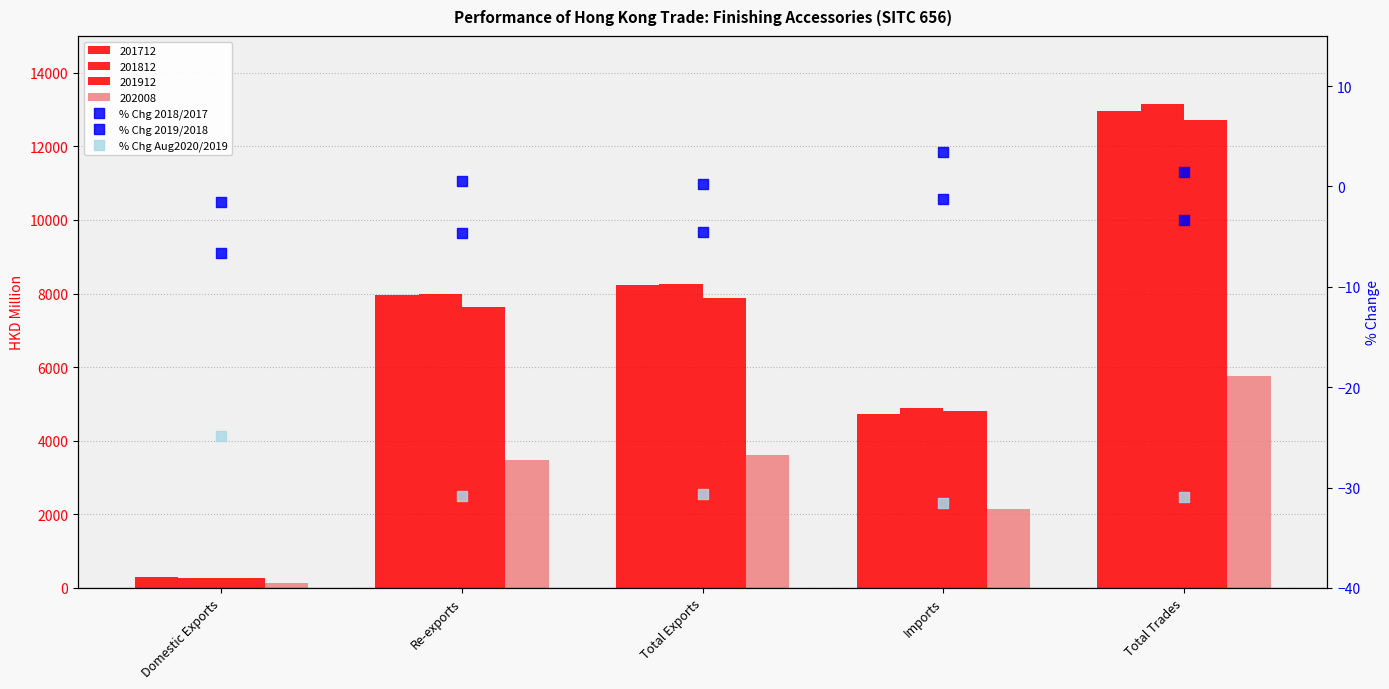

Which series contains the lowest Y value?

% Chg Aug2020/2019